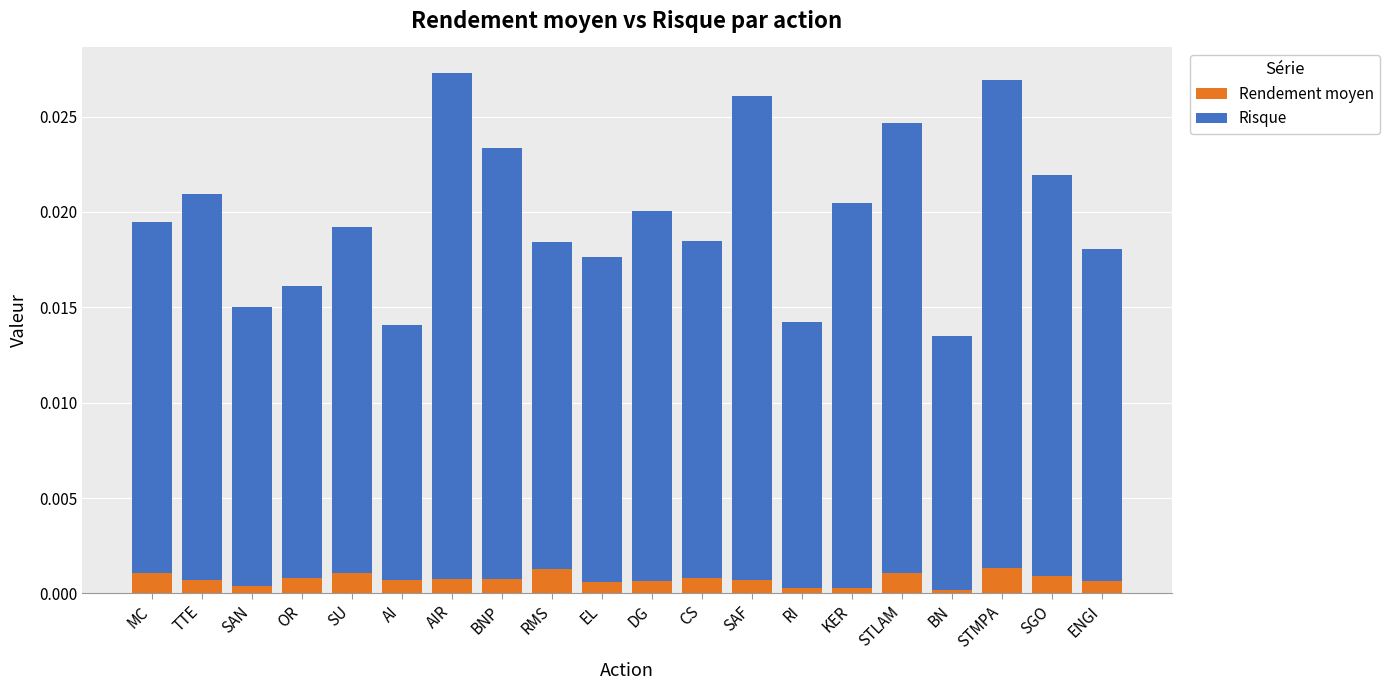

How many series are shown in this chart?

2